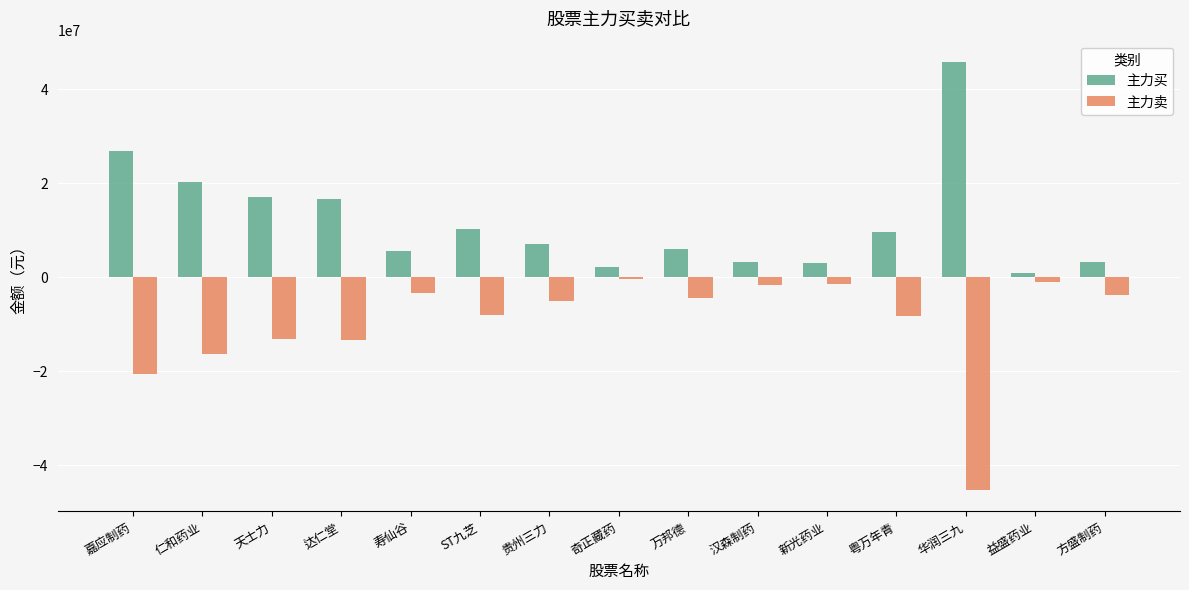

What is the difference between the maximum and second lowest values in the 主力买 series?

43507513